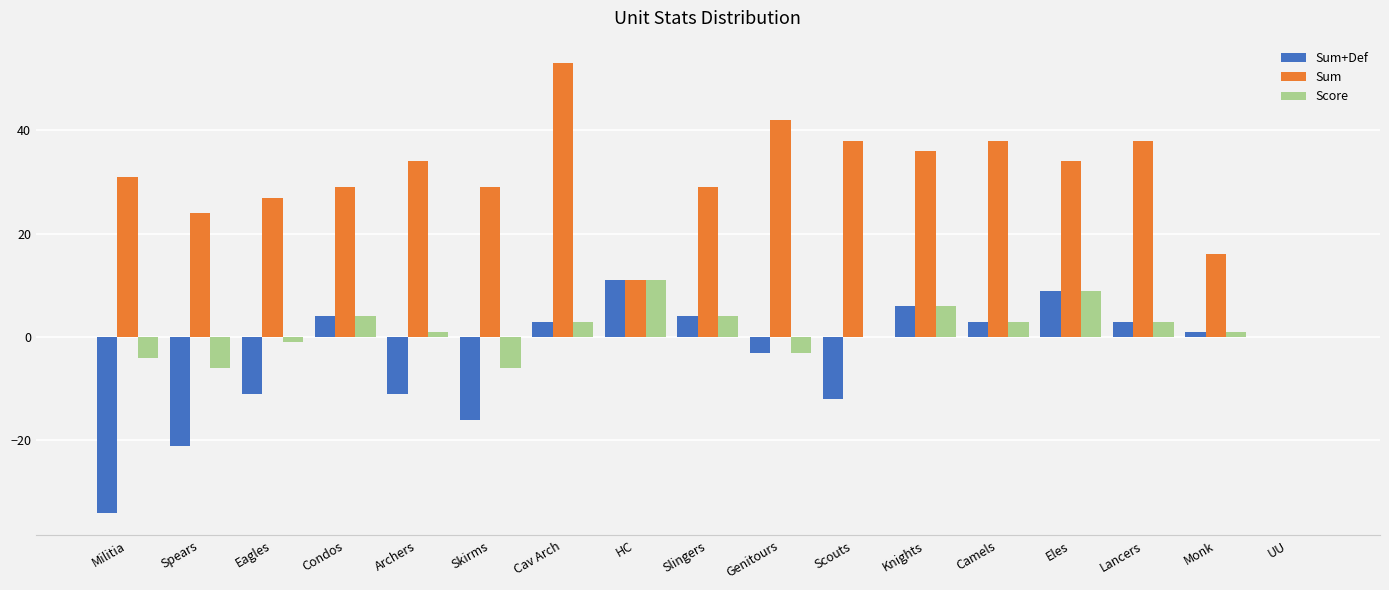

Is it true that Sum equals 29 at Skirms?

True